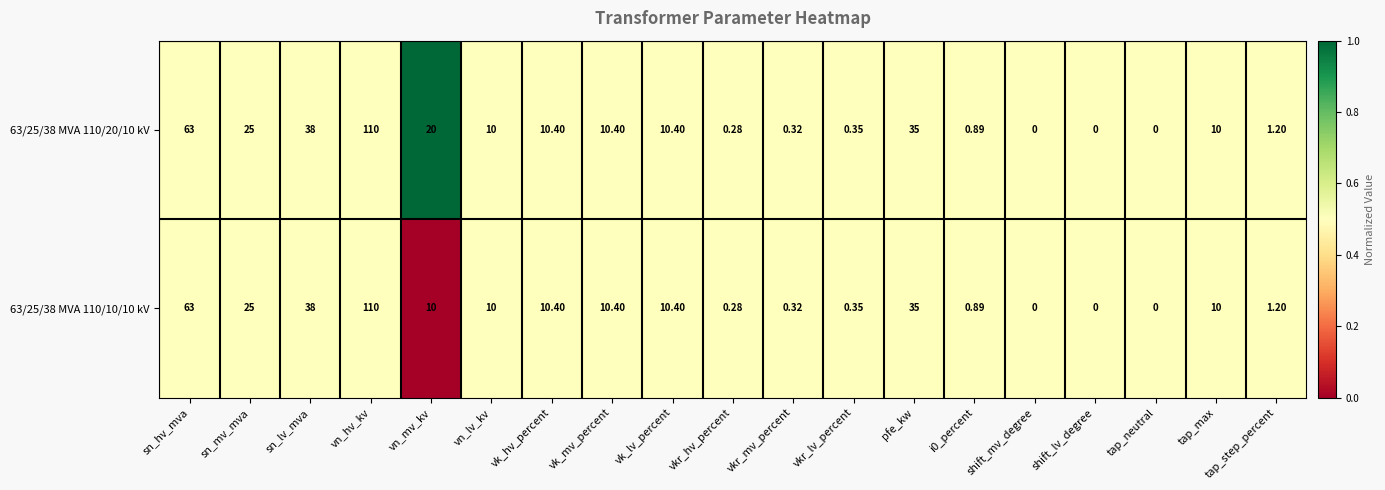

Is the value of 63/25/38 MVA 110/20/10 kV at vn_mv_kv greater than the value of 63/25/38 MVA 110/10/10 kV at pfe_kw?

No